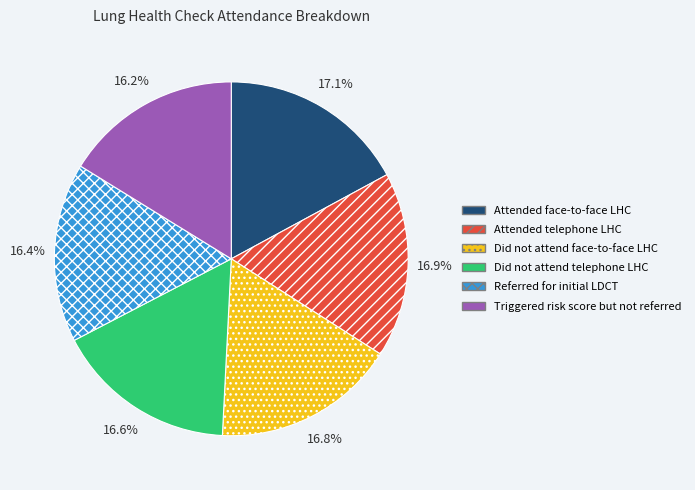

Which has a higher value, Attended telephone LHC or Referred for initial LDCT?

Attended telephone LHC